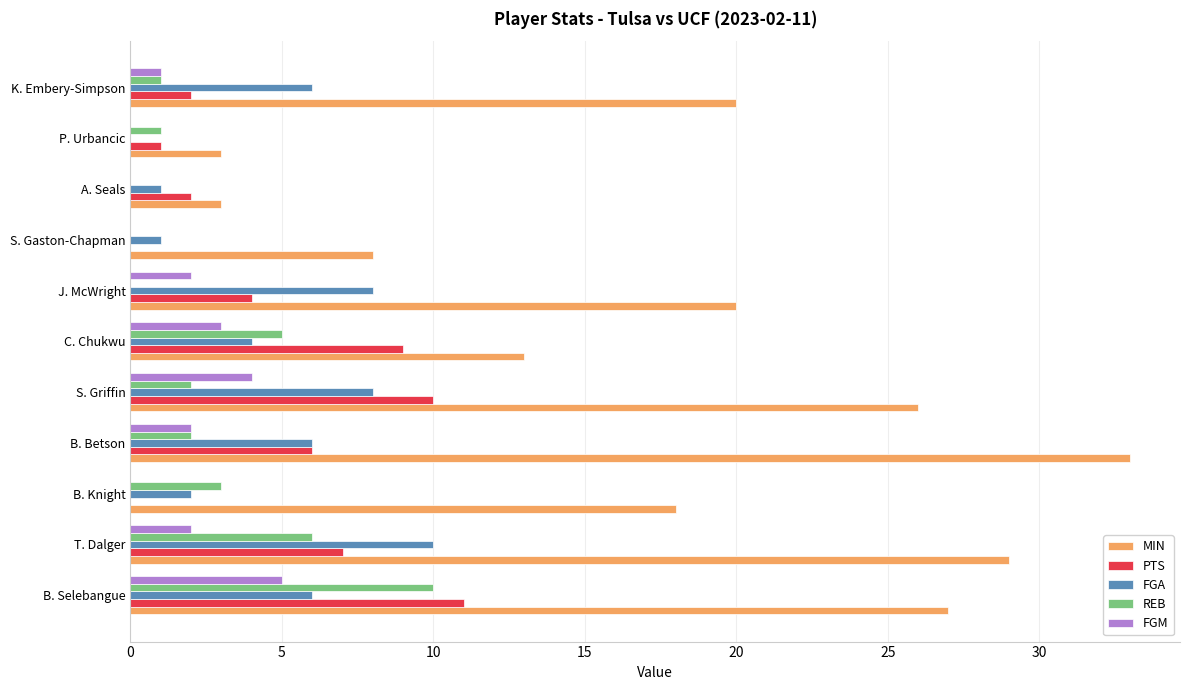

What is the sum of the REB values at J. McWright and B. Knight?

3